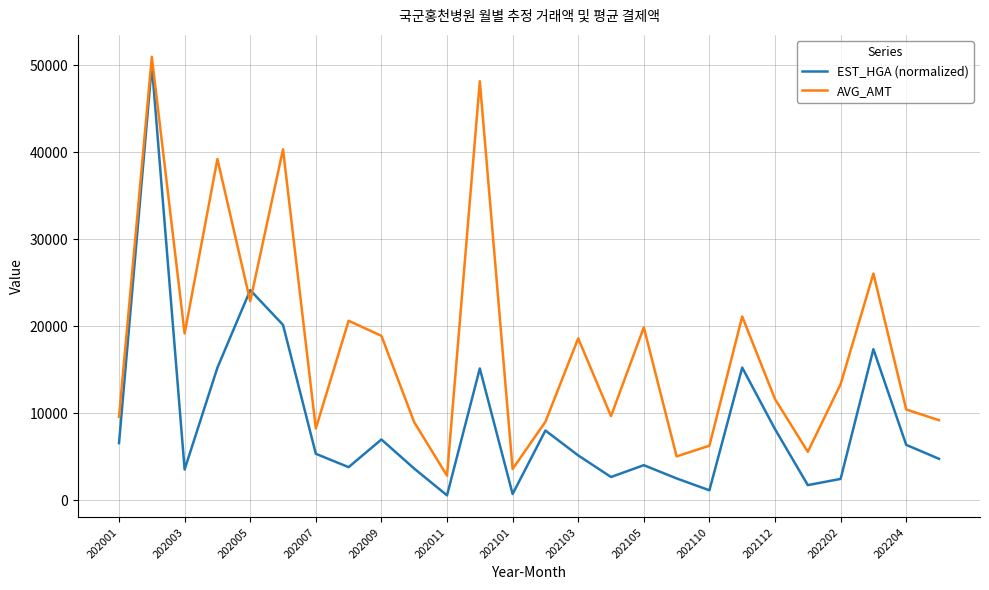

Which series has the widest spread of values?

EST_HGA (normalized)